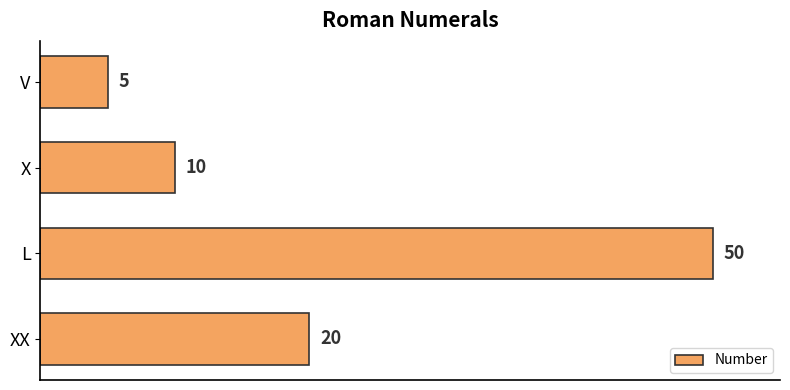

What is the sum of the values at XX and X?

30